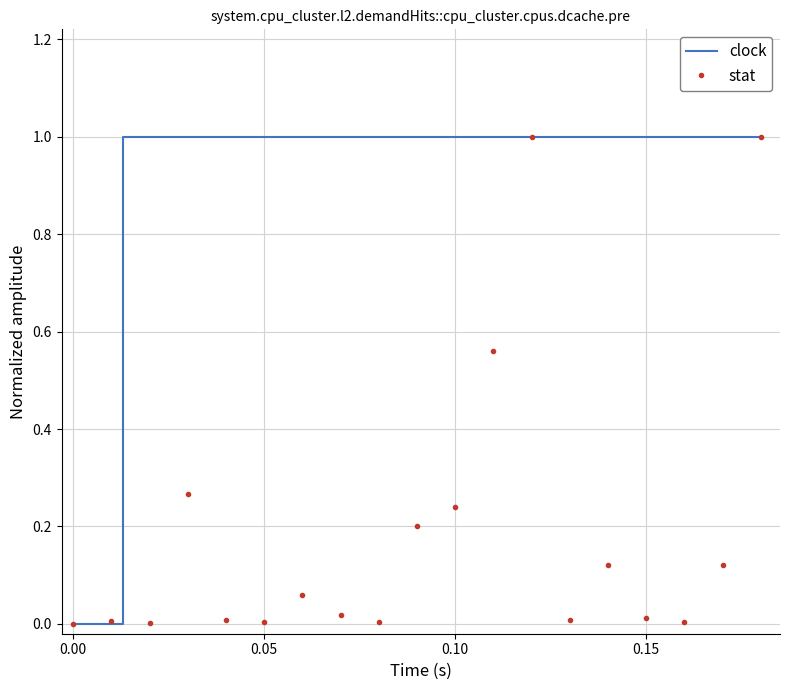

Reading left to right, what are all the values shown in this chart?

1=0.0	2=0.0	3=0.0	4=0.3	5=0.0	6=0.0	7=0.1	8=0.0	9=0.0	10=0.2	11=0.2	12=0.6	13=1.0	14=0.0	15=0.1	16=0.0	17=0.0	18=0.1	19=1.0